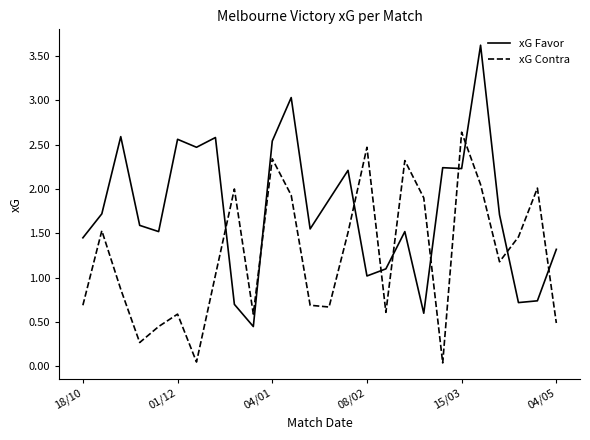

List the series in order of their overall mean, highest first.

xG Favor, xG Contra